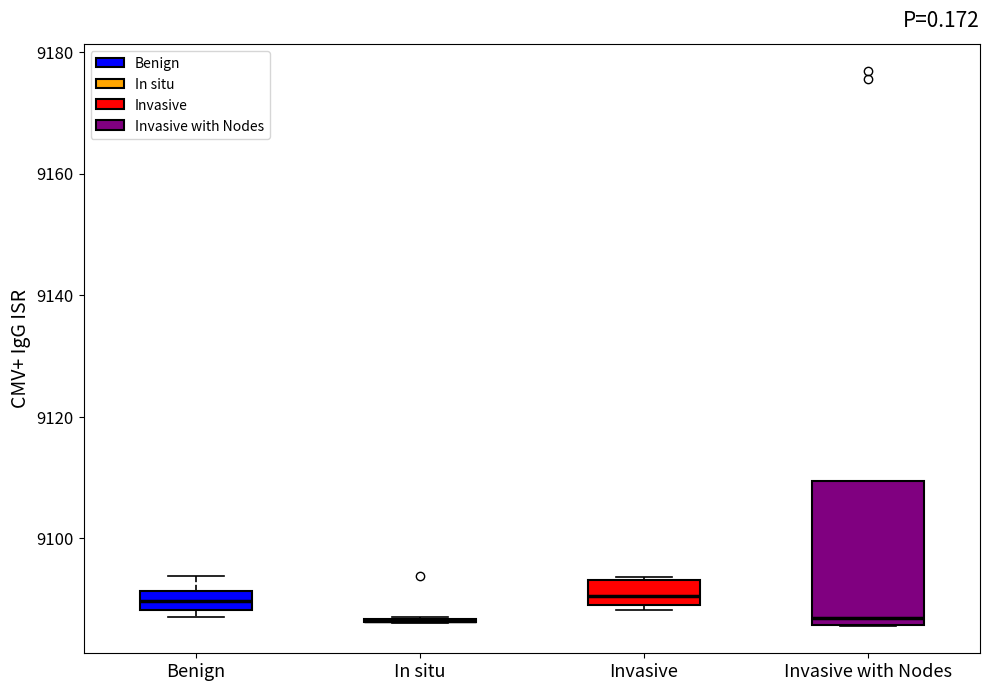

Reading left to right, read every box against the y-axis: the position of its median line, the range the box covers, and the ends of its whiskers. The values are not printed on the chart, so give them approximately, as read against the axis.

Benign: median 9090, box 9088 to 9092, whiskers 9088 (just below the box's lower edge) to 9094
In situ: box collapsed to a line at 9086, whiskers 9086 to 9088
Invasive: median 9090 (just above the box's lower edge), box 9090 to 9094, whiskers 9088 to 9094
Invasive with Nodes: median 9086 (just above the box's lower edge), box 9086 to 9110, whiskers 9086 to 9110